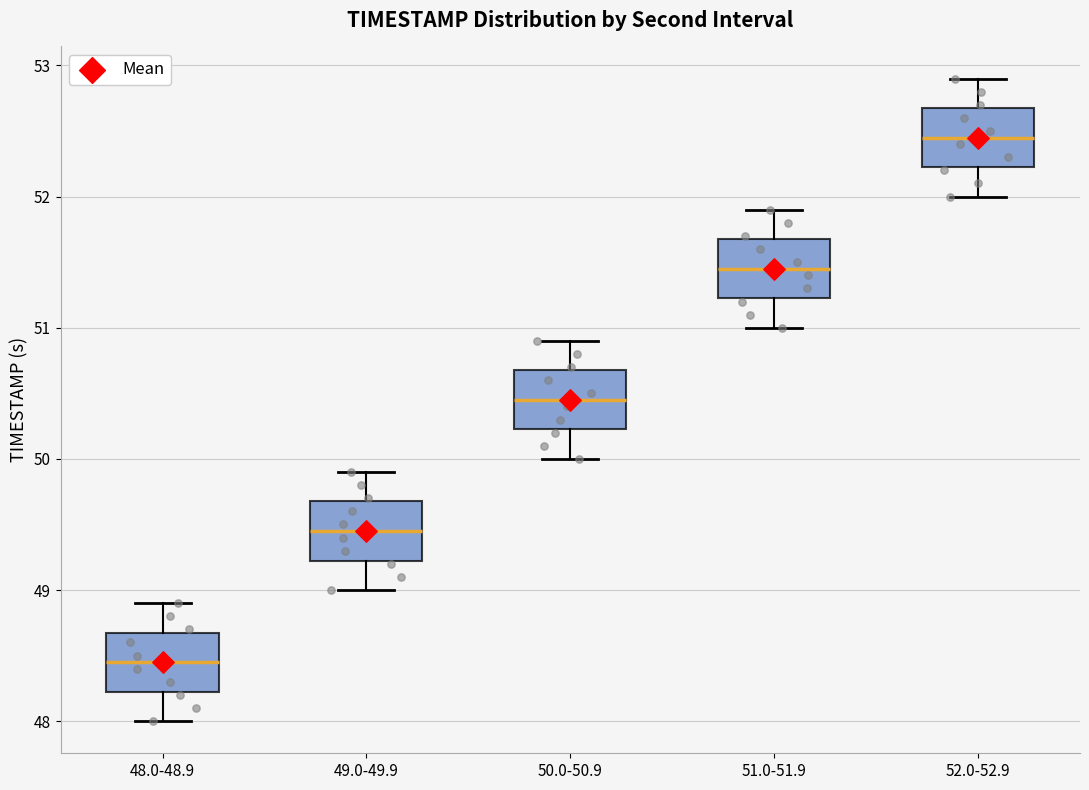

Reading left to right, transcribe this box plot: for each box, give where its median line is, the range the box spans, and where its two whiskers end, as read against the y-axis. The values are not printed on the chart, so give them approximately, as read against the axis.

48.0-48.9: median 48.5, box 48.2 to 48.7, whiskers 48.0 to 48.9
49.0-49.9: median 49.5, box 49.2 to 49.7, whiskers 49.0 to 49.9
50.0-50.9: median 50.5, box 50.2 to 50.7, whiskers 50.0 to 50.9
51.0-51.9: median 51.5, box 51.2 to 51.7, whiskers 51.0 to 51.9
52.0-52.9: median 52.5, box 52.2 to 52.7, whiskers 52.0 to 52.9